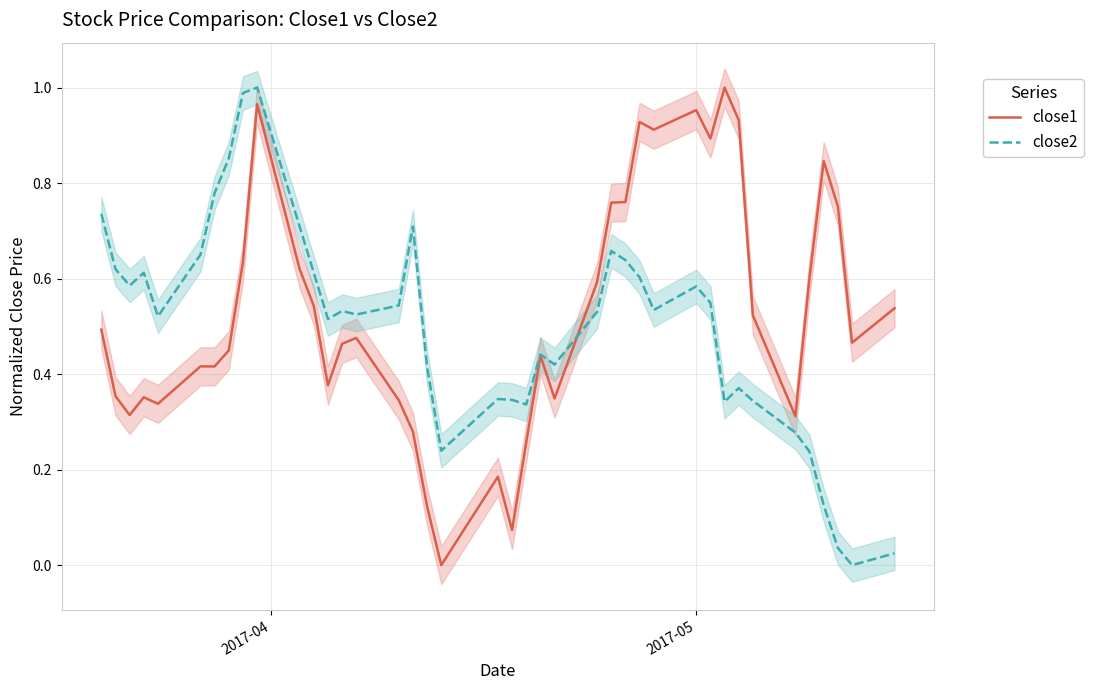

Reading left to right, what are all the values shown in this chart?

close1: 0.5	0.4	0.3	0.4	0.3	0.4	0.4	0.4	0.6	1.0	0.6	0.5	0.4	0.5	0.5	0.3	0.3	0.1	0.0	0.2	0.1	0.3	0.4	0.3	0.6	0.8	0.8	0.9	0.9	1.0	0.9	1.0	0.9	0.5	0.3	0.6	0.8	0.8	0.5	0.5
close2: 0.7	0.6	0.6	0.6	0.5	0.7	0.8	0.9	1.0	1.0	0.7	0.6	0.5	0.5	0.5	0.5	0.7	0.4	0.2	0.3	0.3	0.3	0.4	0.4	0.5	0.7	0.6	0.6	0.5	0.6	0.5	0.3	0.4	0.3	0.3	0.2	0.1	0.0	0.0	0.0